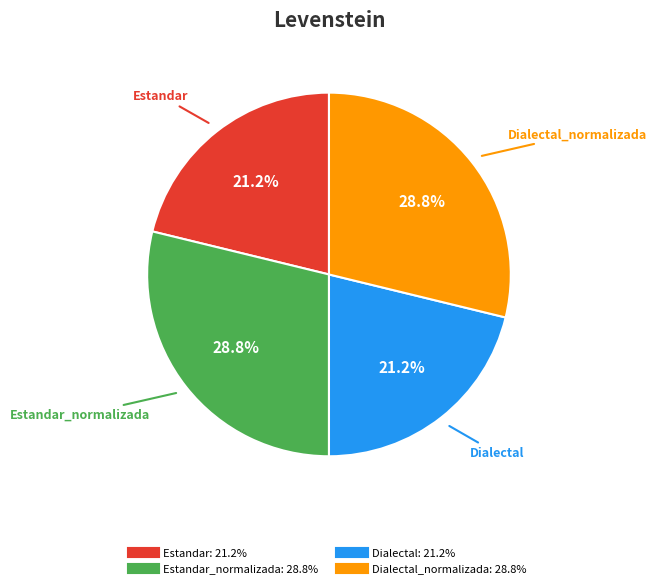

Is there any slice that represents more than half of the pie?

No